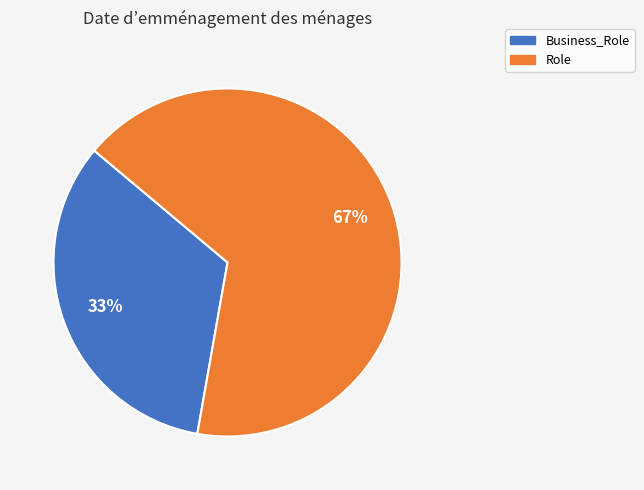

True or false: Role accounts for 67% of the total.

True